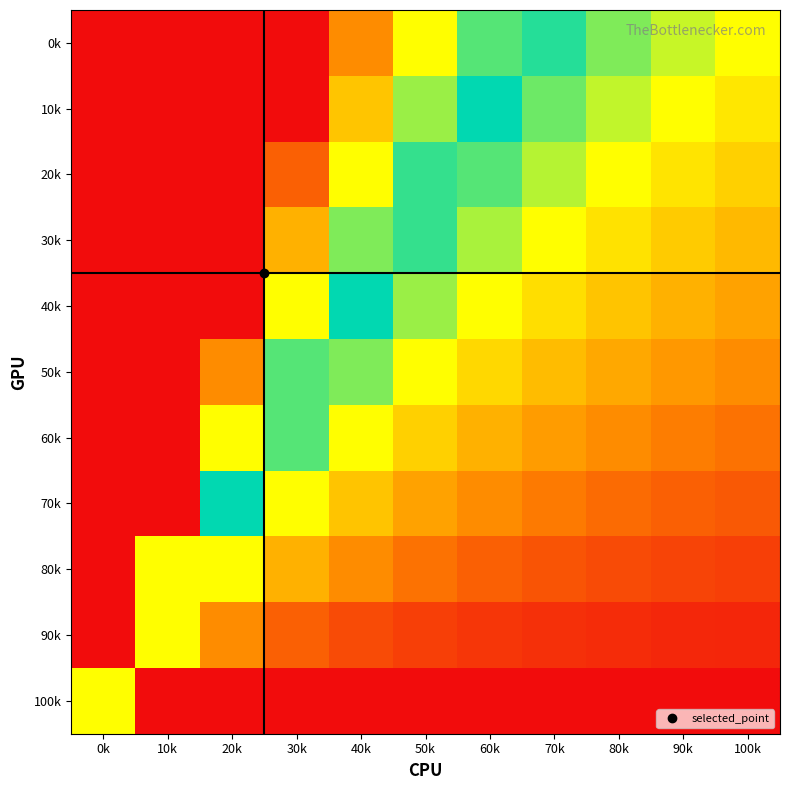

What is the difference between the highest and lowest values at 100k?

1.0